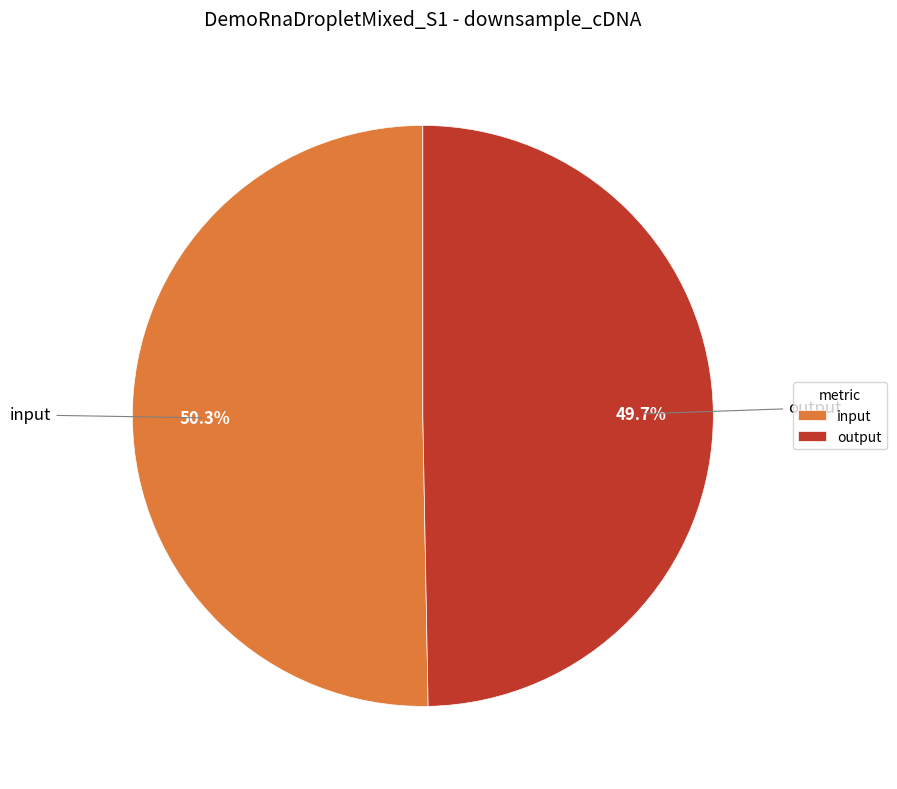

To the nearest percent, what percentage of the pie is output?

50%